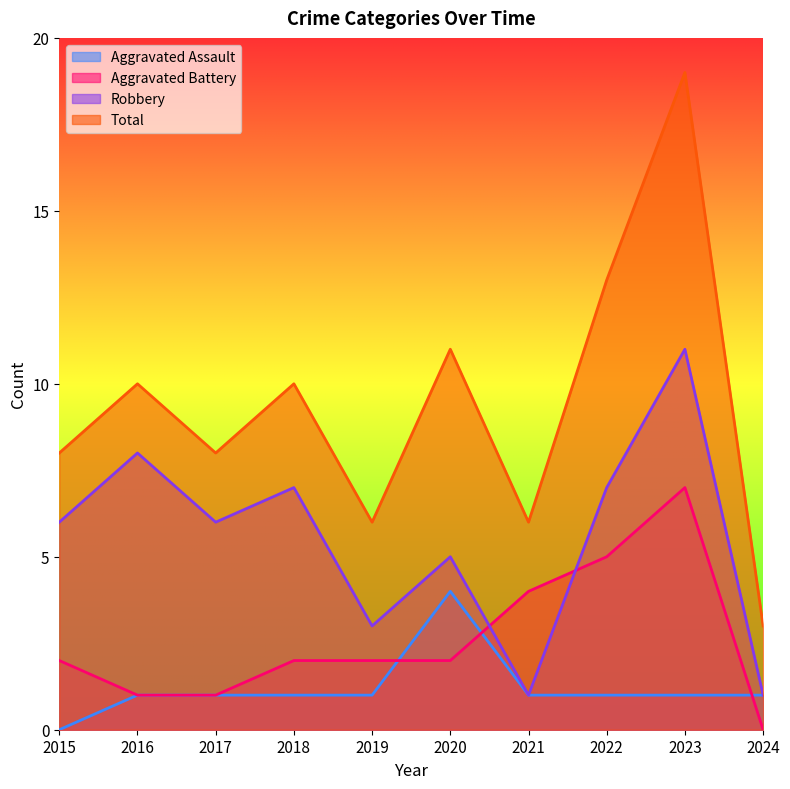

What is the value of the Robbery point at the 9th from the left?

11